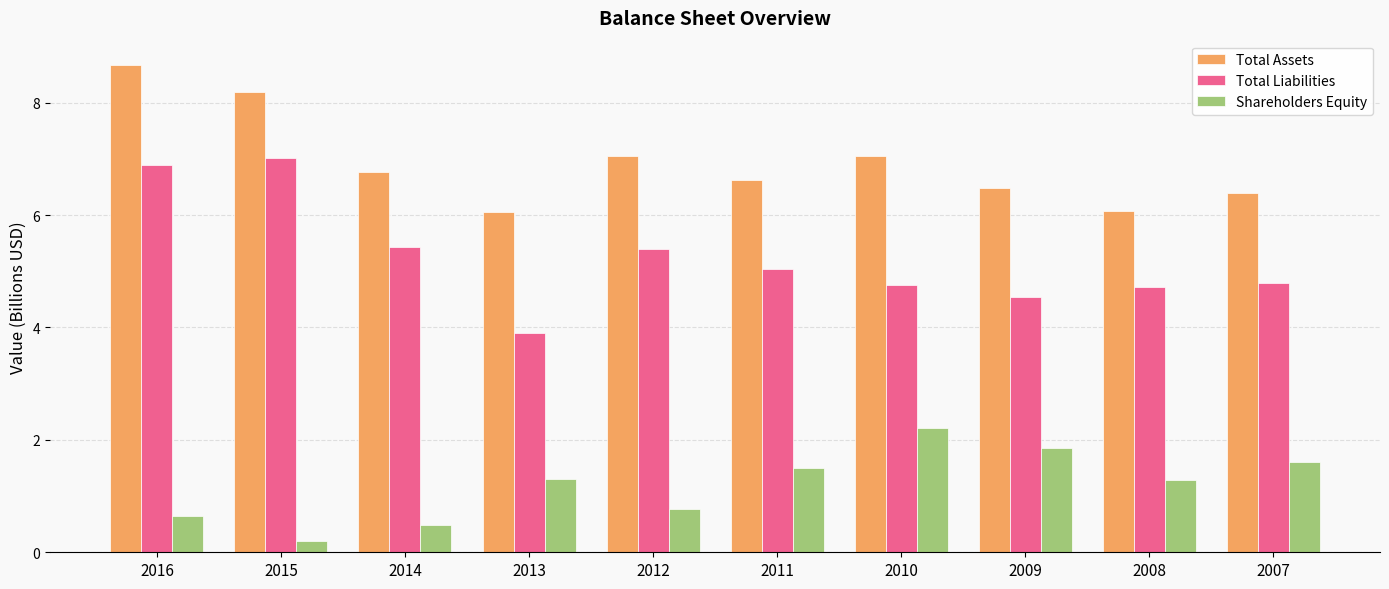

Is the value of Total Assets at 2009 greater than the value of Total Liabilities at 2014?

Yes